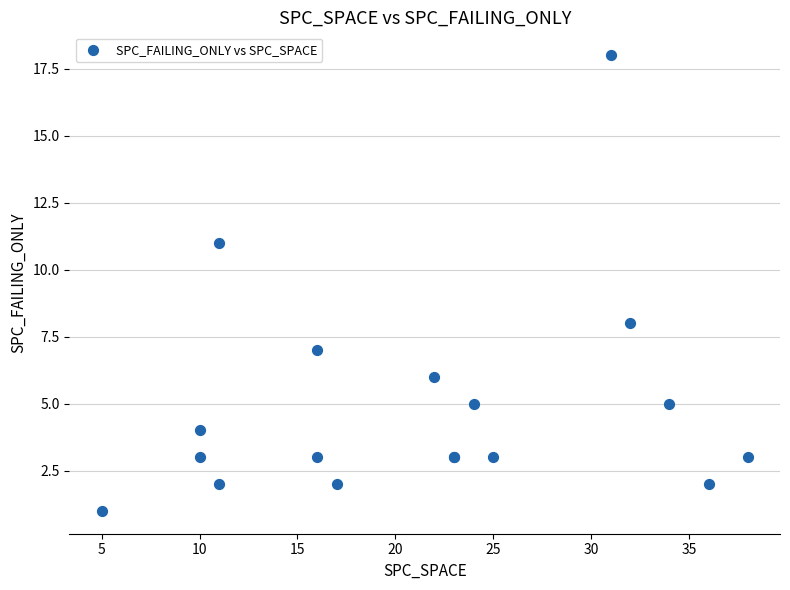

What Y value in the scatter plot is closest to 9?

8